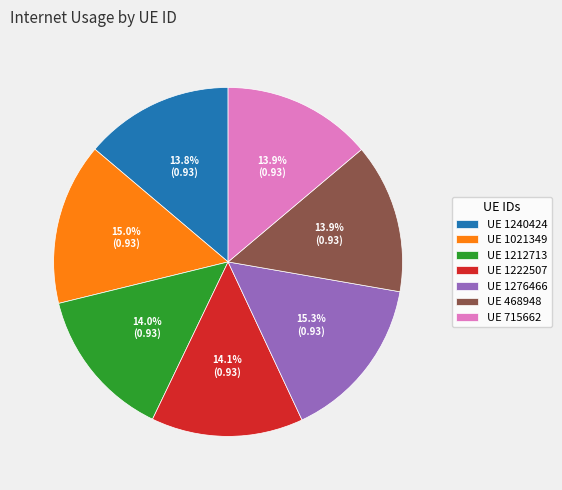

Is the sum of UE 715662 and UE 468948 greater than half?

No